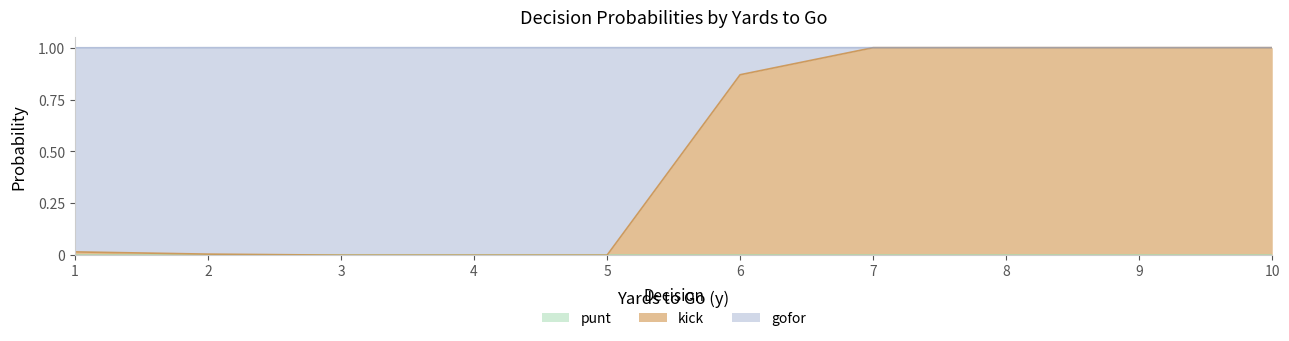

Reading right to left, transcribe all the data shown in this chart.

punt: 10=0.0	9=0.0	8=0.0	7=0.0	6=0.0	5=0.0	4=0.0	3=0.0	2=0.0	1=0.0
kick: 10=1.0	9=1.0	8=1.0	7=1.0	6=0.9	5=0.0	4=0.0	3=0.0	2=0.0	1=0.0
gofor: 10=0.0	9=0.0	8=0.0	7=0.0	6=0.1	5=1.0	4=1.0	3=1.0	2=1.0	1=1.0